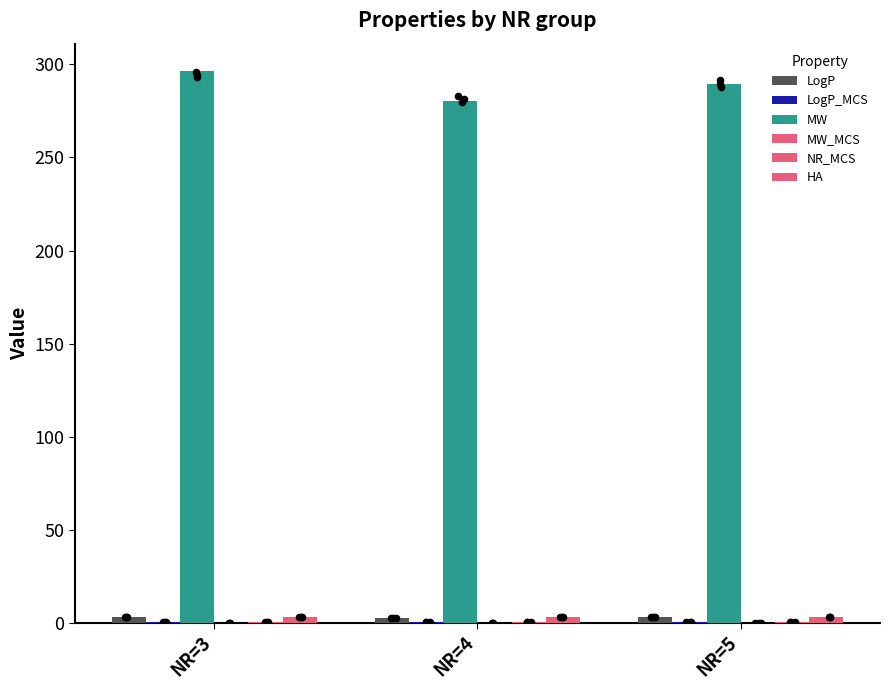

Which series reaches the maximum Y coordinate?

MW